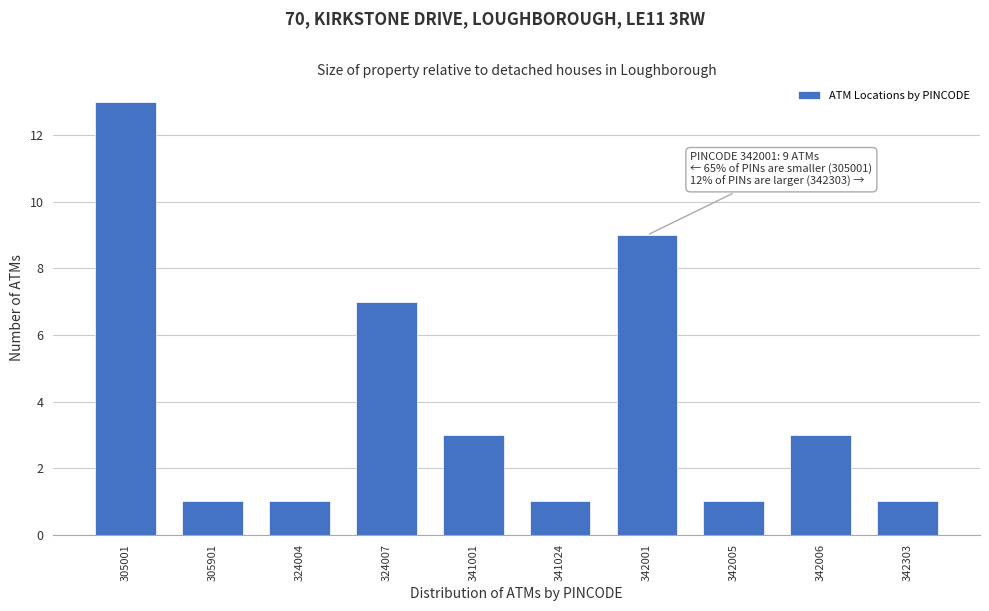

Reading left to right, transcribe all the data shown in this chart.

13	1	1	7	3	1	9	1	3	1